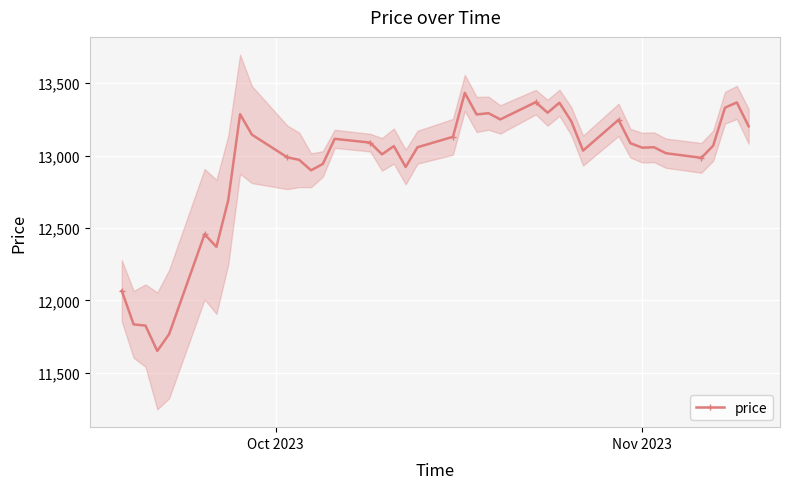

What is the value of the price point at the 6th from the left?

12457